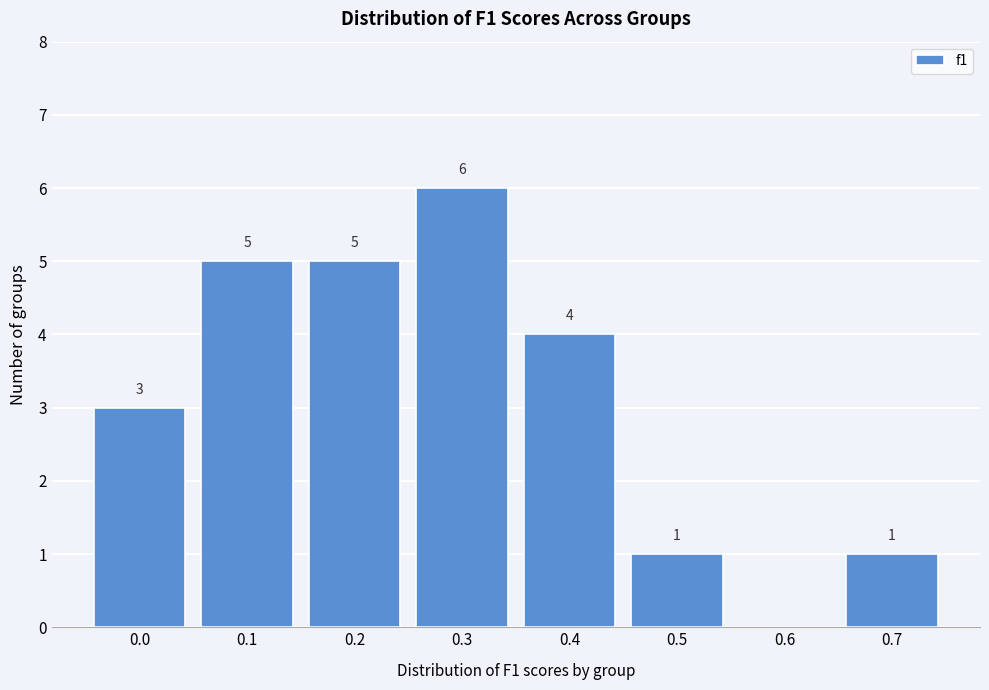

Reading left to right, extract all data points from this chart.

0.0=3	0.1=5	0.2=5	0.3=6	0.4=4	0.5=1	0.6=0	0.7=1